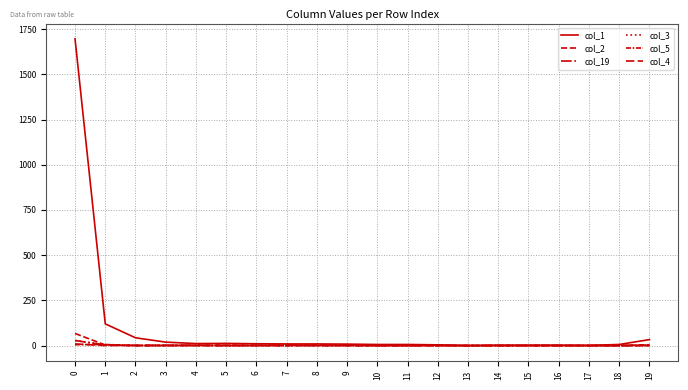

True or false: col_5 has more than 0 points higher than both neighbors.

True